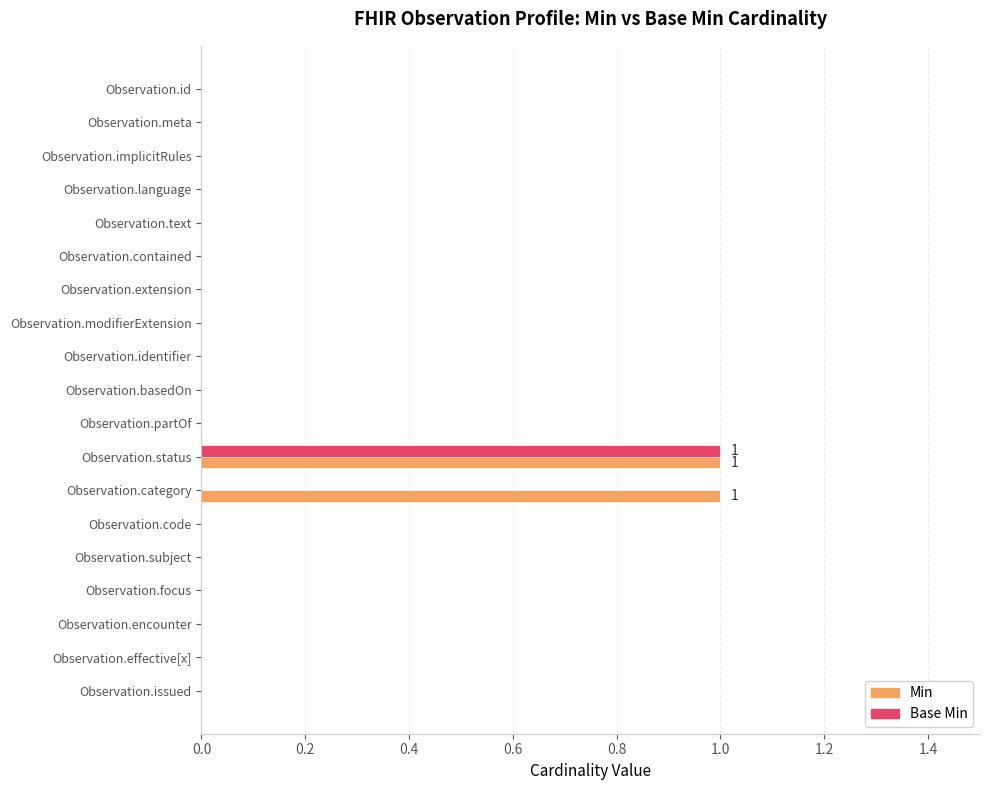

What are all the series names shown in the legend?

Min, Base Min